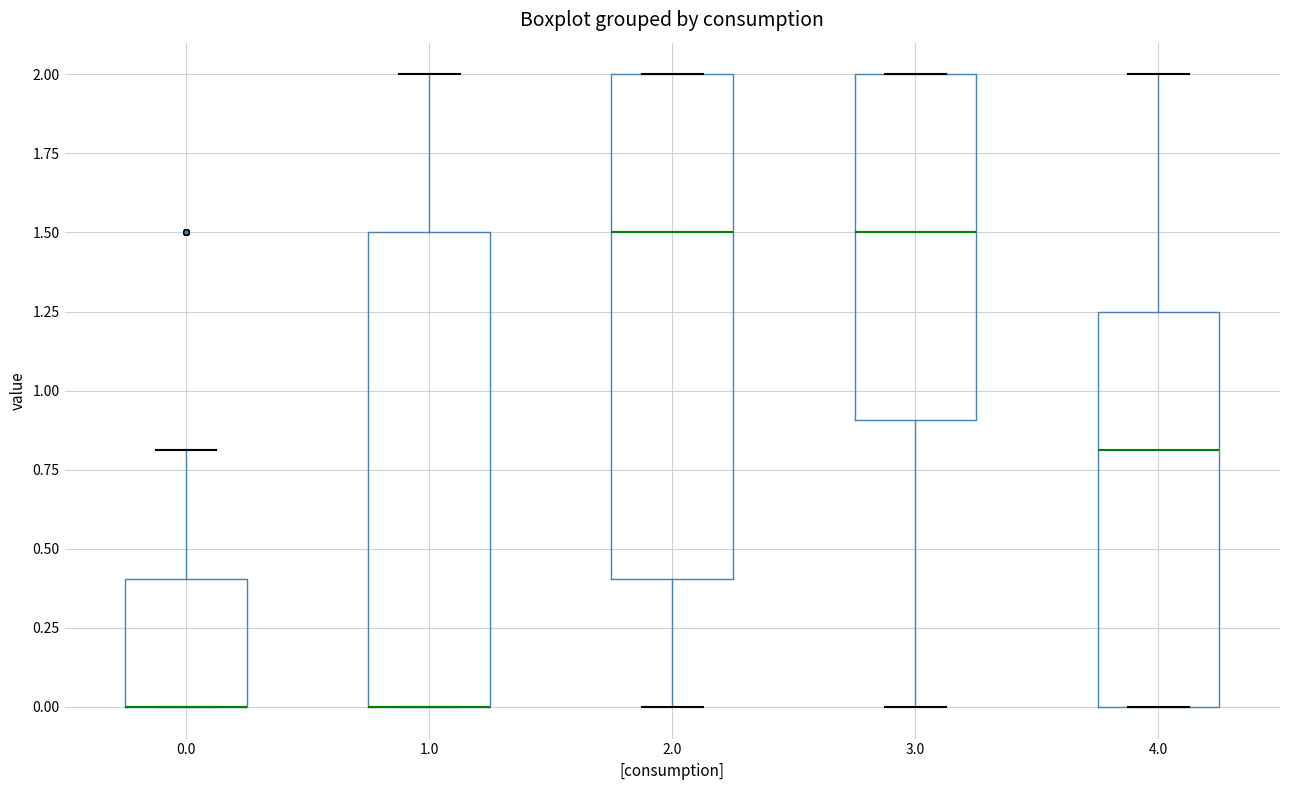

Which box is the tallest, from its lower edge to its upper edge?

2.0